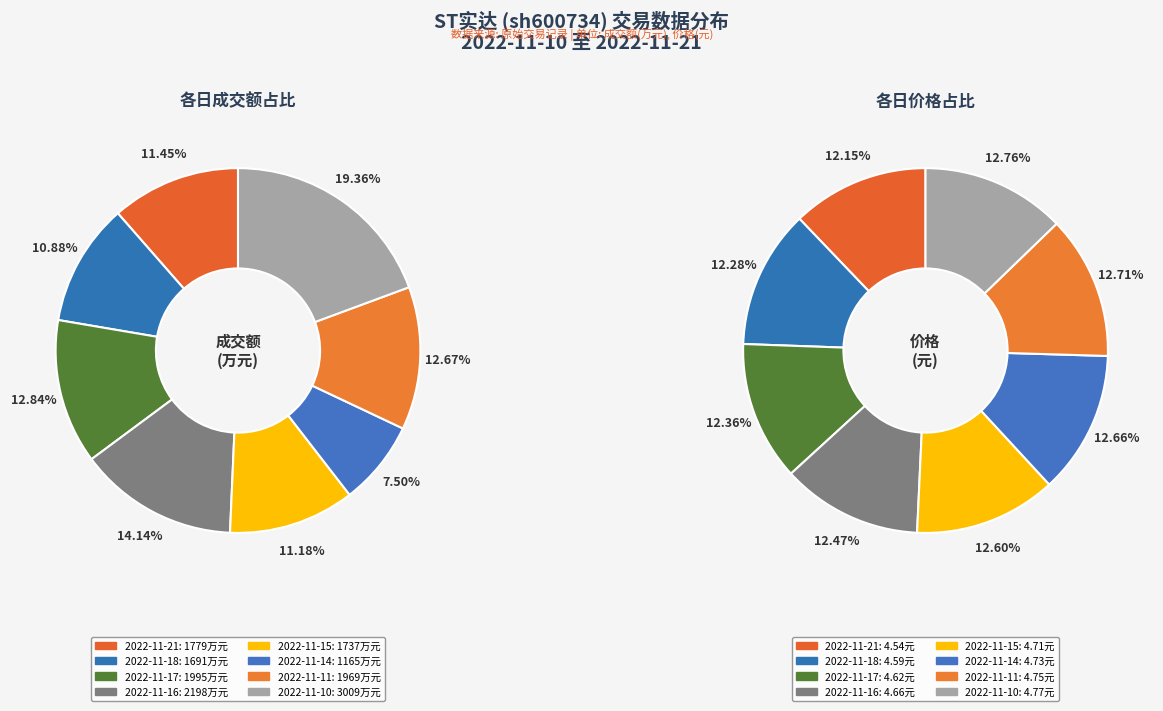

Is there a majority slice in this chart?

No